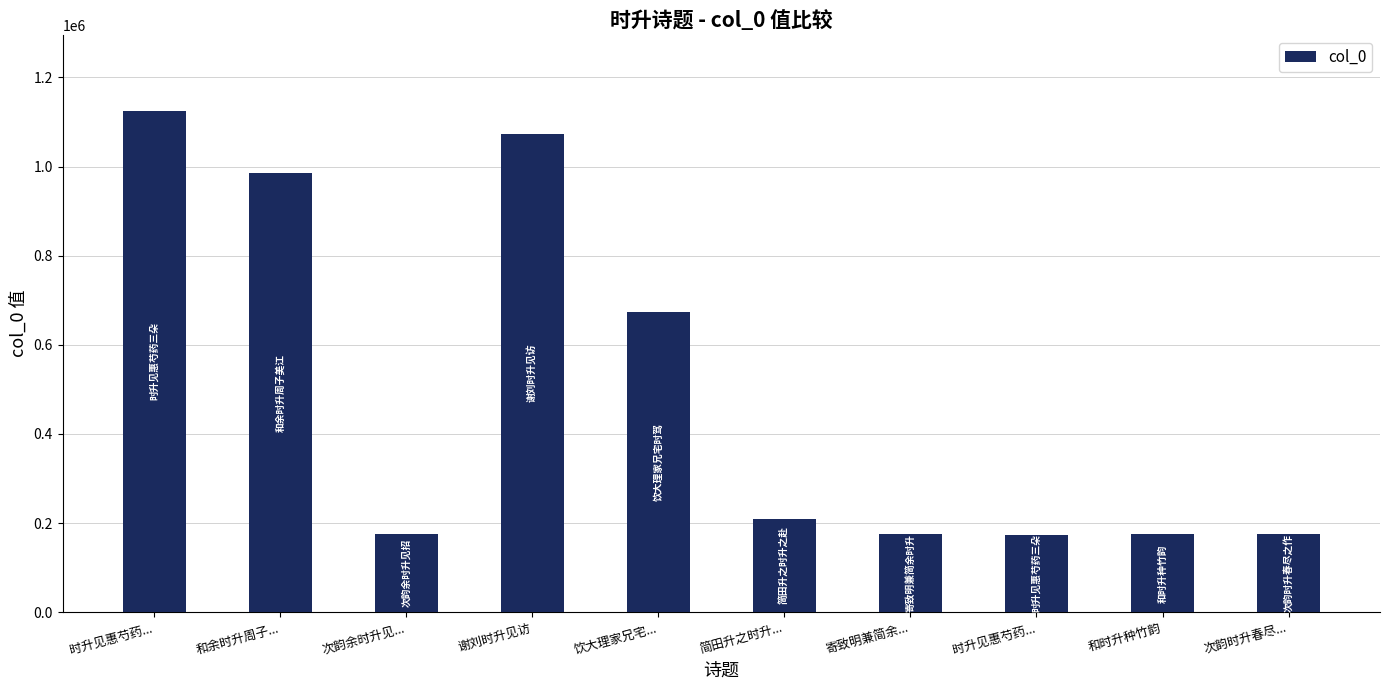

How many distinct data groups are displayed?

1